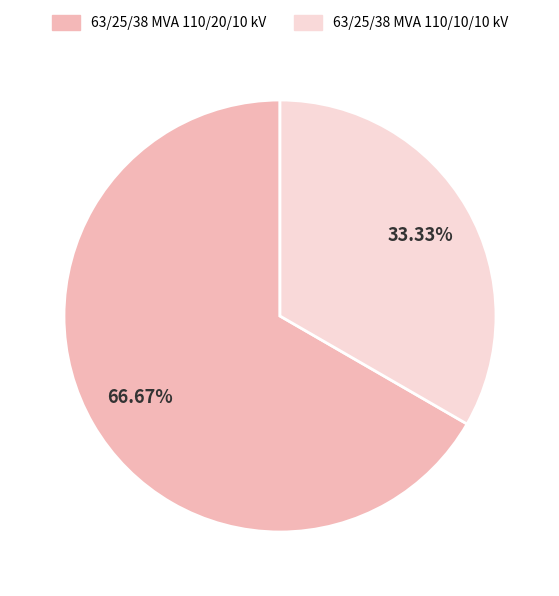

True or false: 63/25/38 MVA 110/20/10 kV accounts for 67% of the total.

True